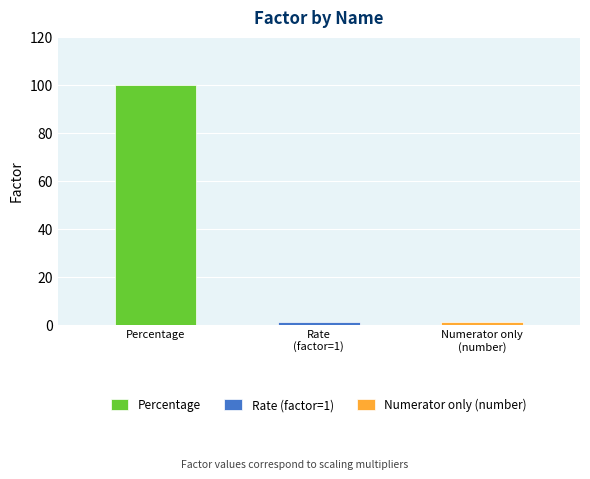

What is the difference between the values at Rate (factor=1) and Percentage?

99